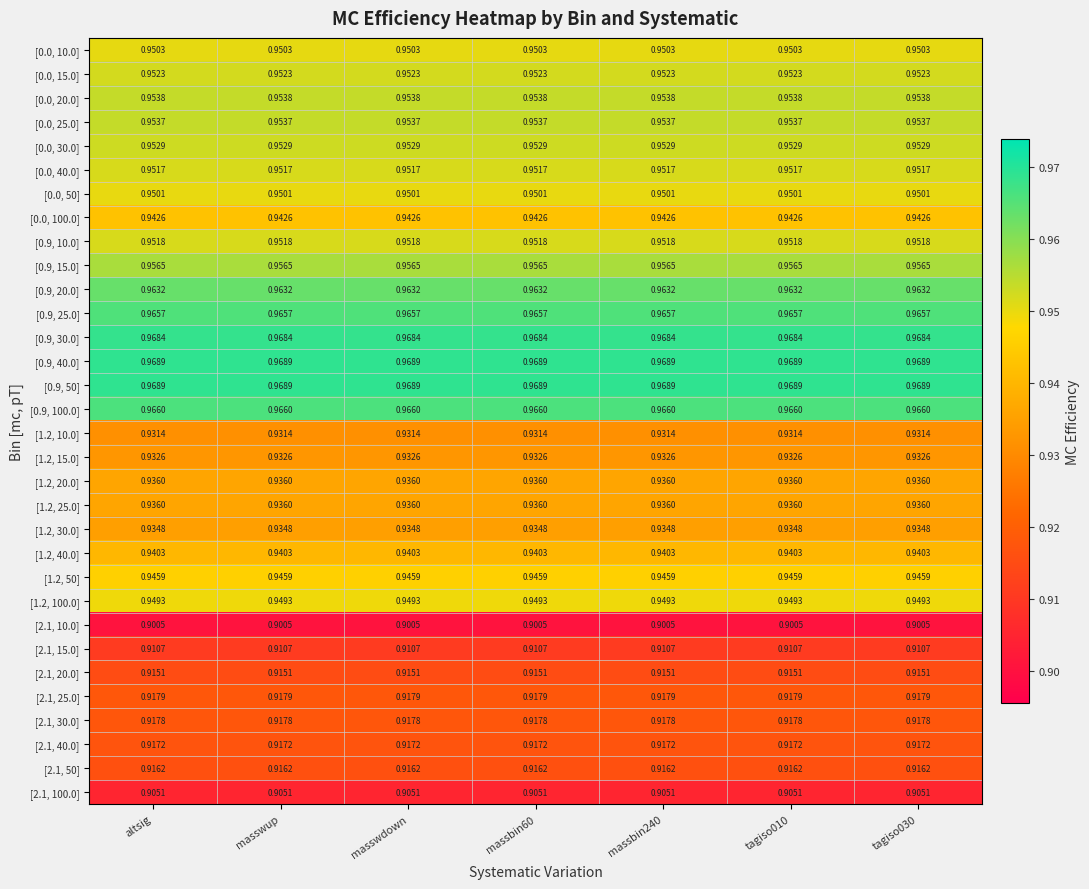

Is the value of [2.1, 50] at tagiso010 greater than the value of [1.2, 100.0] at masswdown?

No